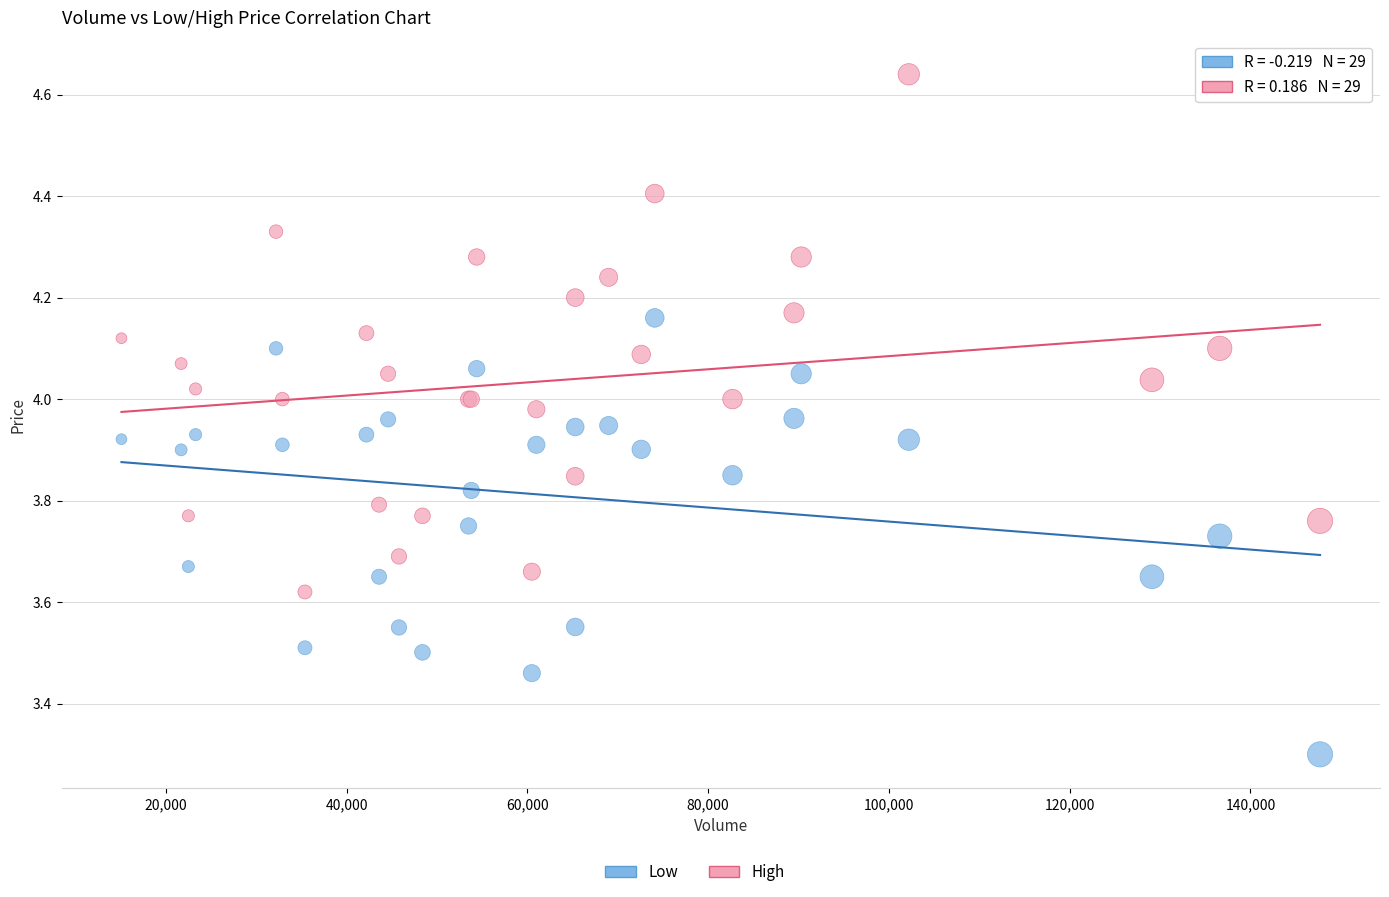

Which series contains the lowest Y value?

Low